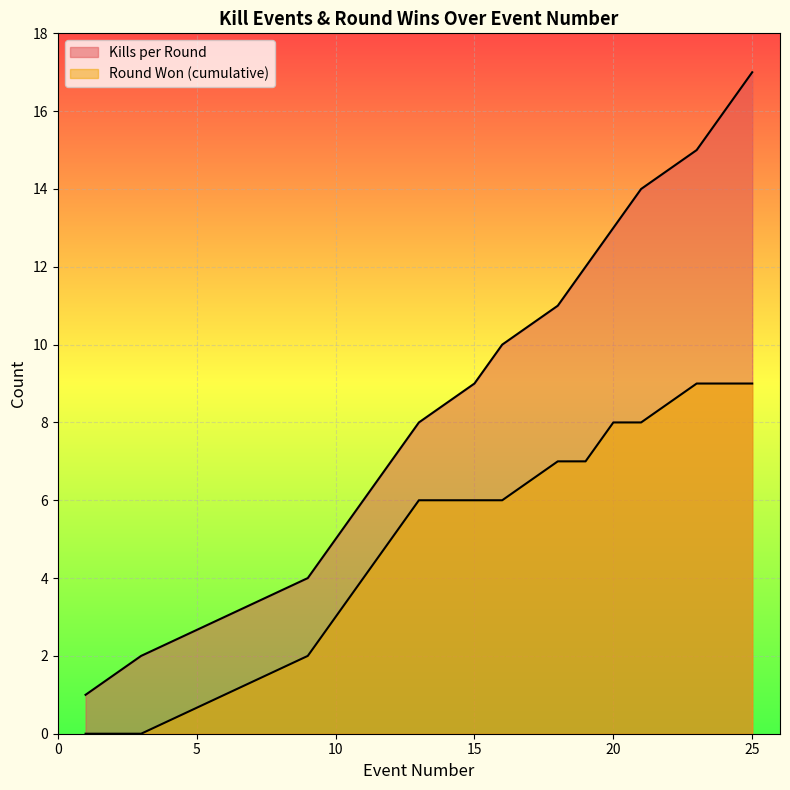

How many values are between 3 and 8?

10